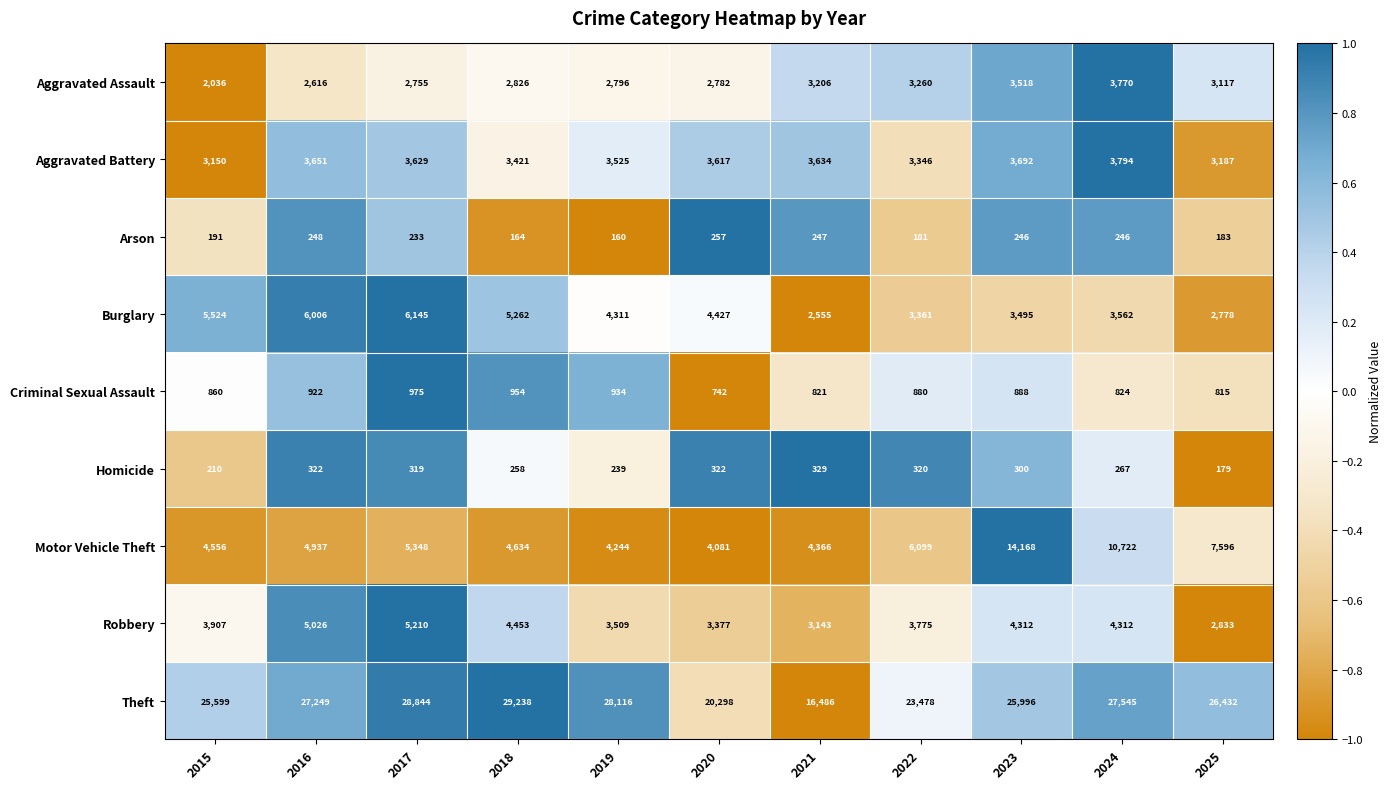

At which label does Theft first exceed 26432?

2016